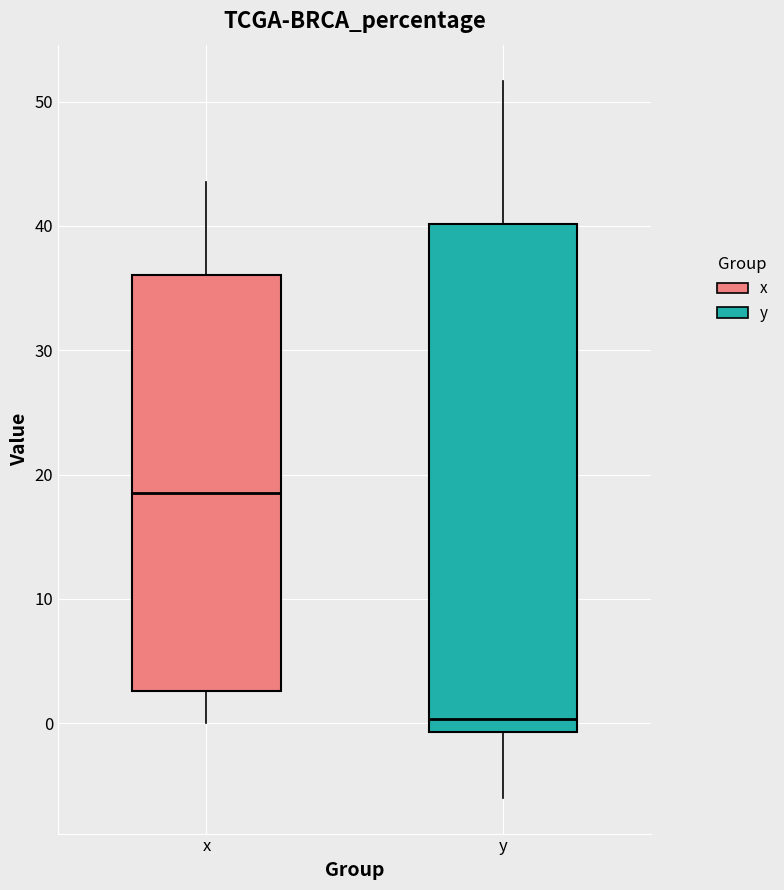

Comparing the boxes themselves (not the whiskers), which one is the tallest?

y